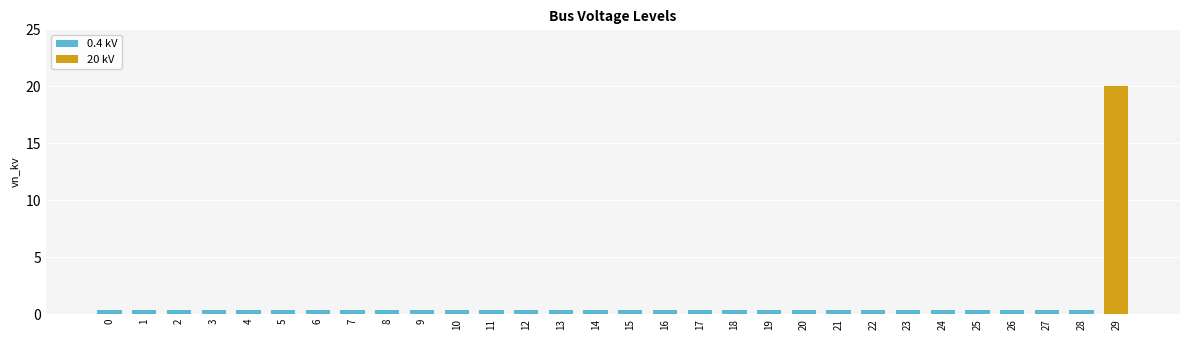

What is the value of the 16th bar from the left?

0.4